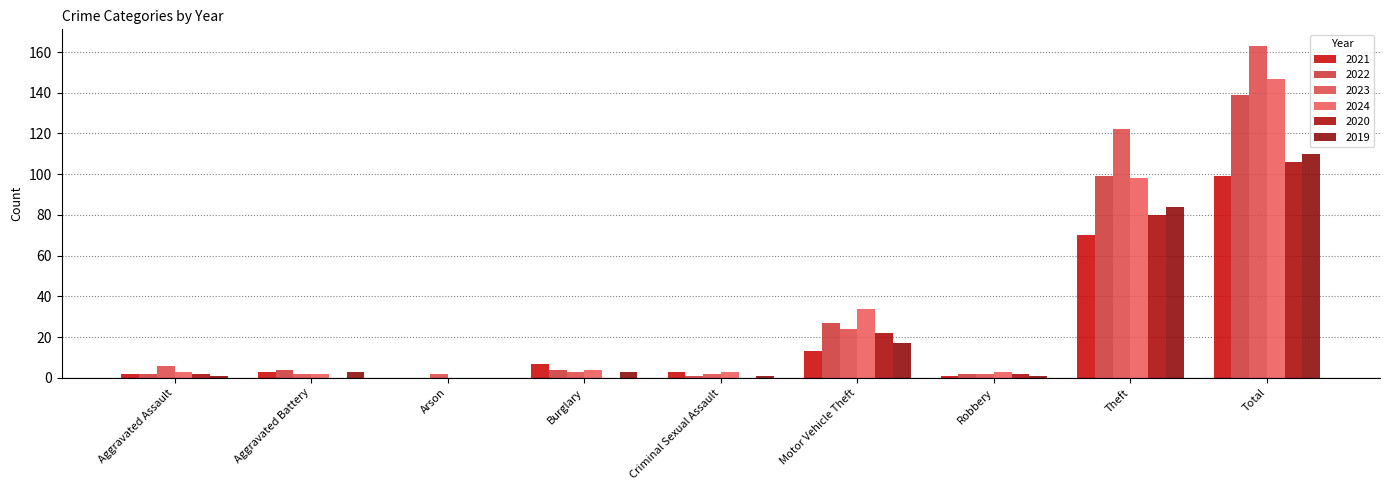

Reading left to right, extract all data points from this chart.

2021: 2	3	0	7	3	13	1	70	99
2022: 2	4	0	4	1	27	2	99	139
2023: 6	2	2	3	2	24	2	122	163
2024: 3	2	0	4	3	34	3	98	147
2020: 2	0	0	0	0	22	2	80	106
2019: 1	3	0	3	1	17	1	84	110